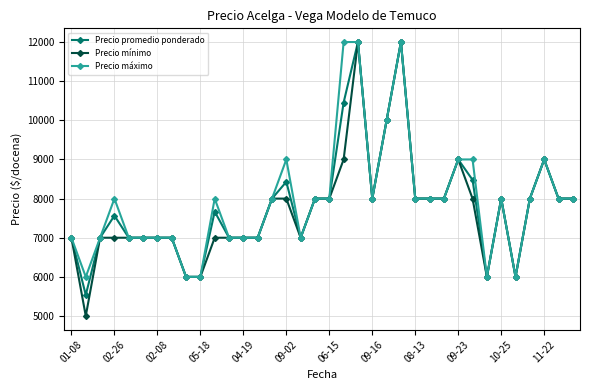

What is the greatest value displayed?

12000